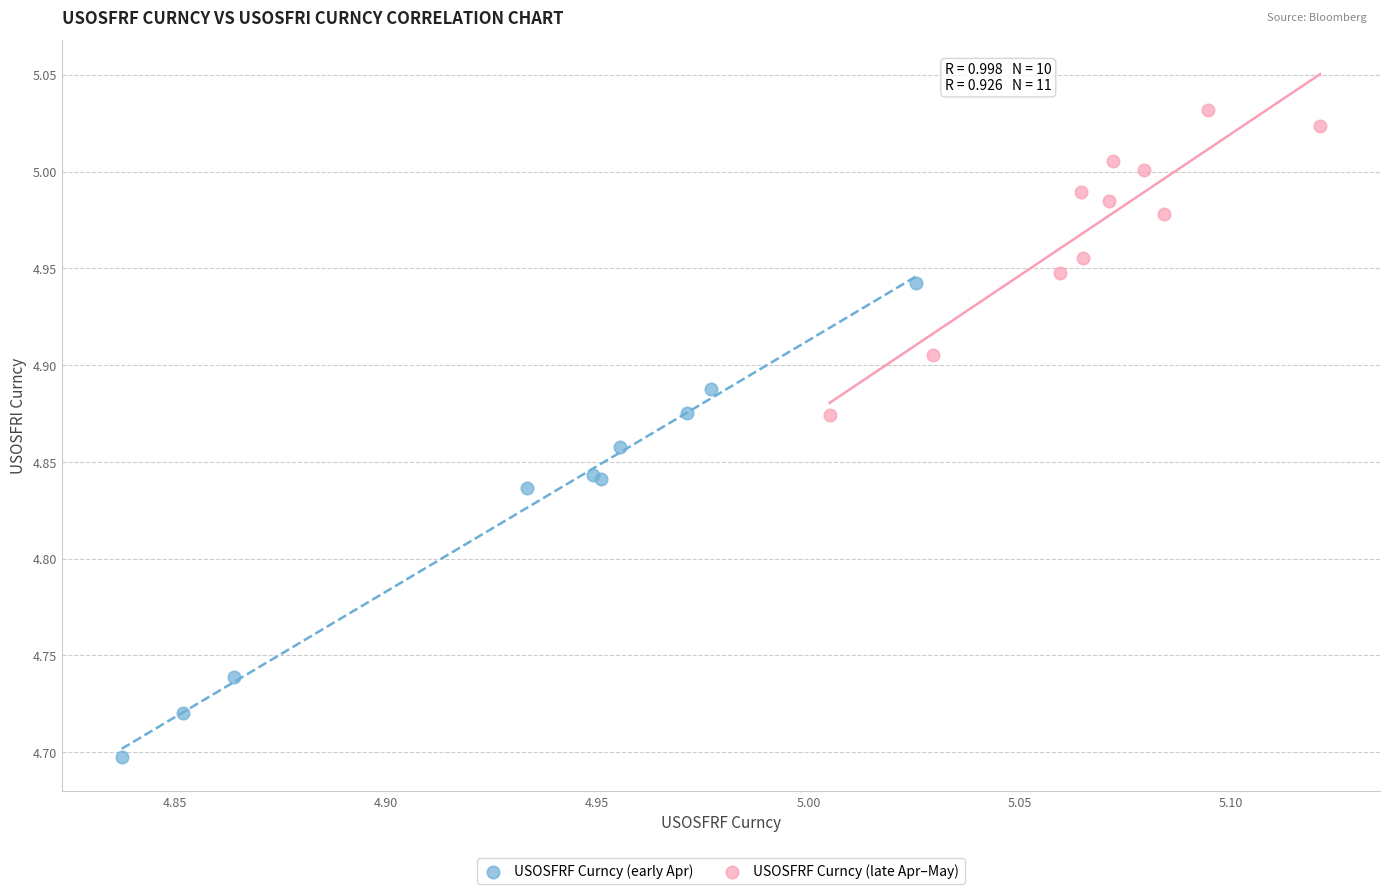

Which series has the widest spread of Y values?

USOSFRF Curncy (early Apr)